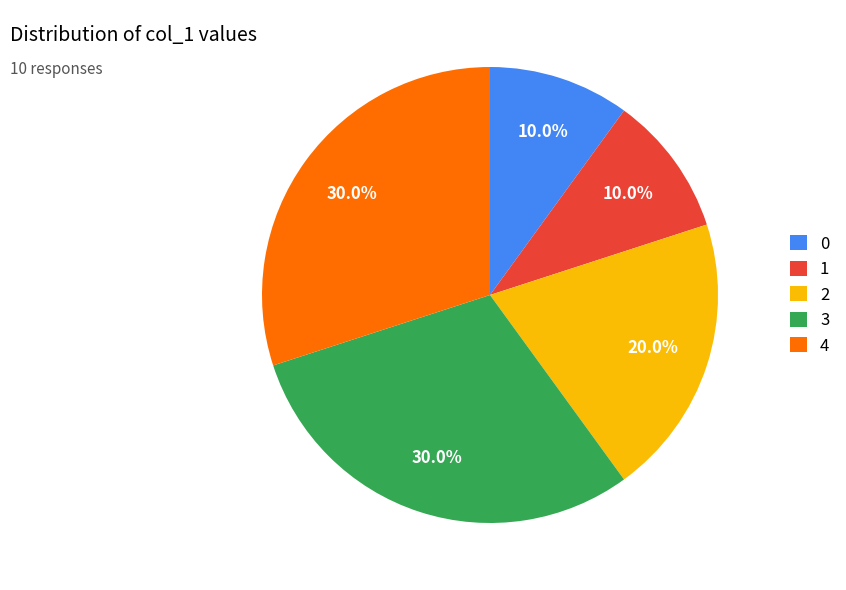

Between 4 and 2, which is larger?

4